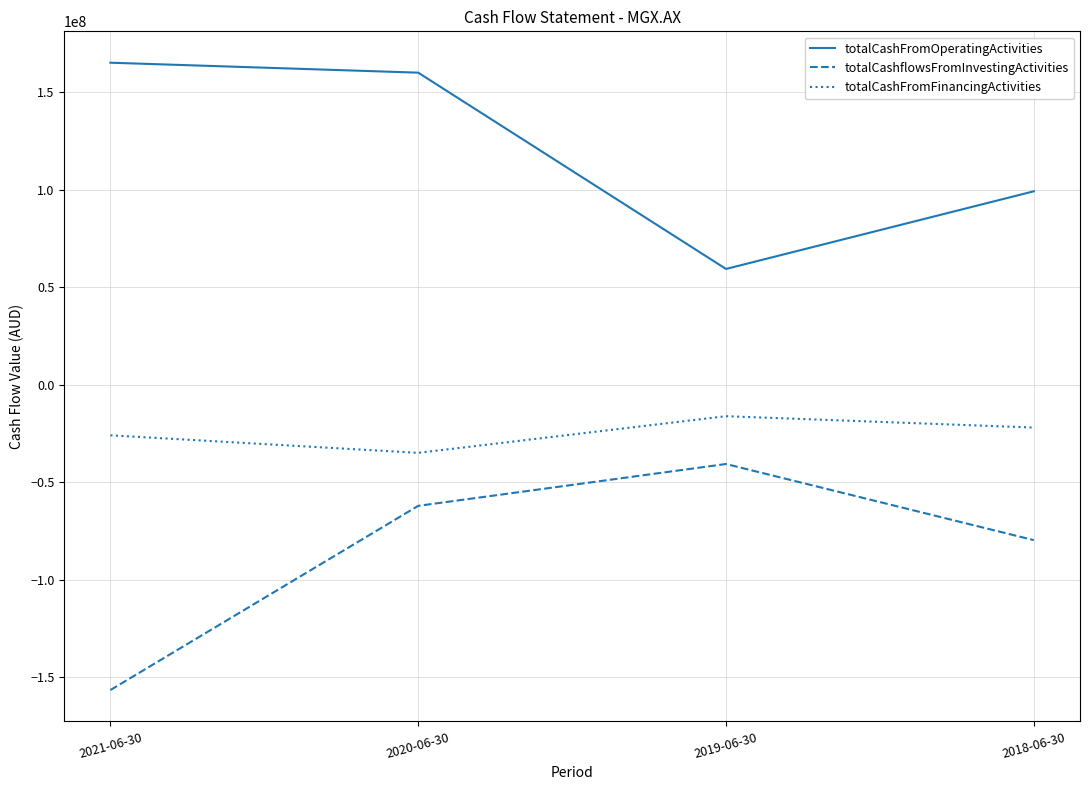

Is it true that totalCashflowsFromInvestingActivities equals -19810952 at 2020-06-30?

False